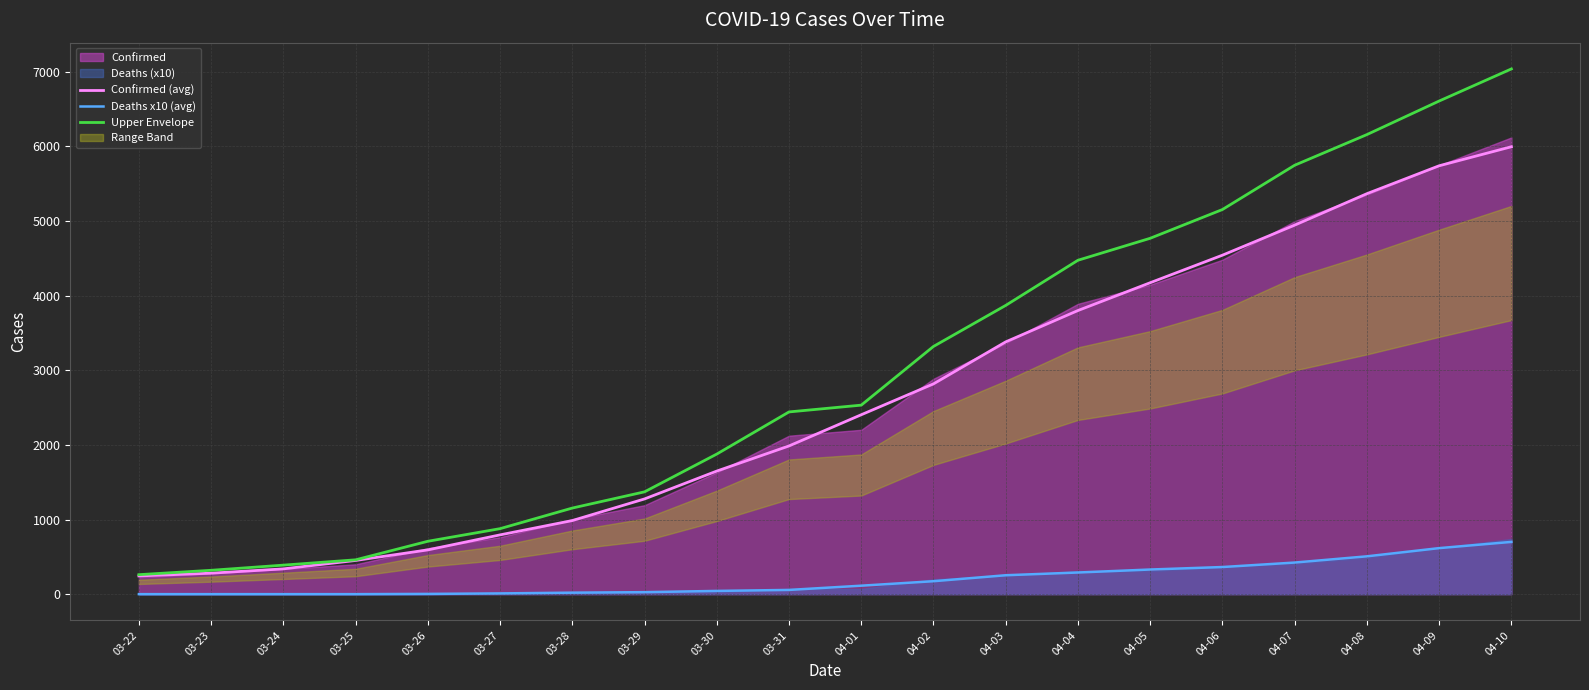

Between 03-24 and 03-23, which is larger?

03-24